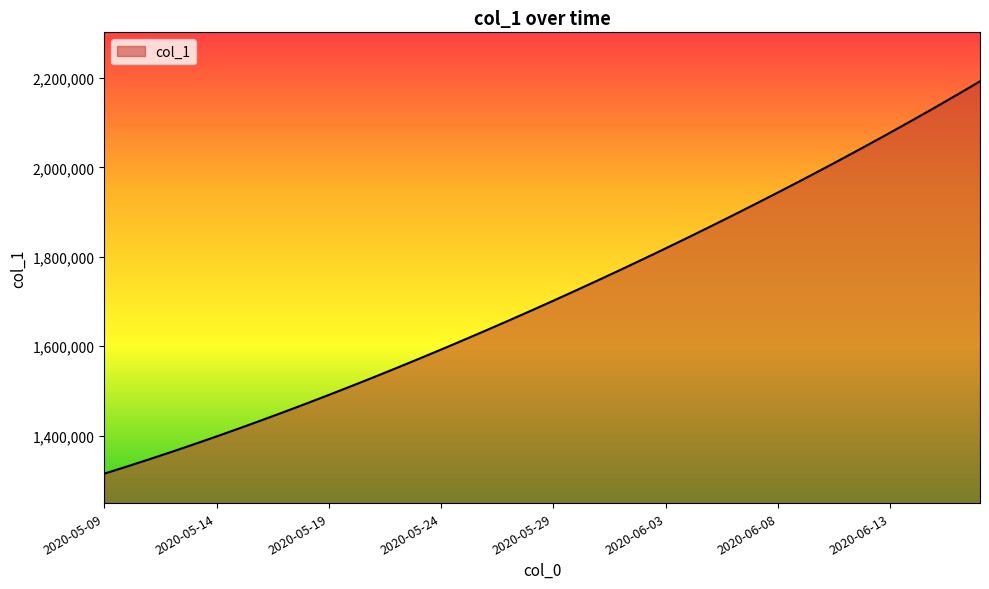

What is the smallest value displayed?

1315099.0